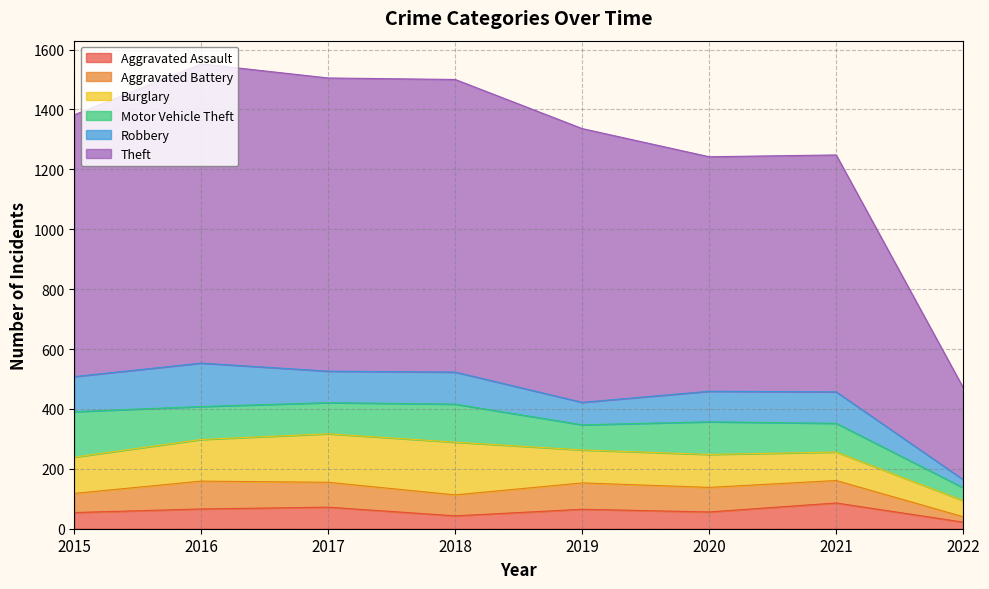

What is the value of the Robbery point at the 8th from the left?

27